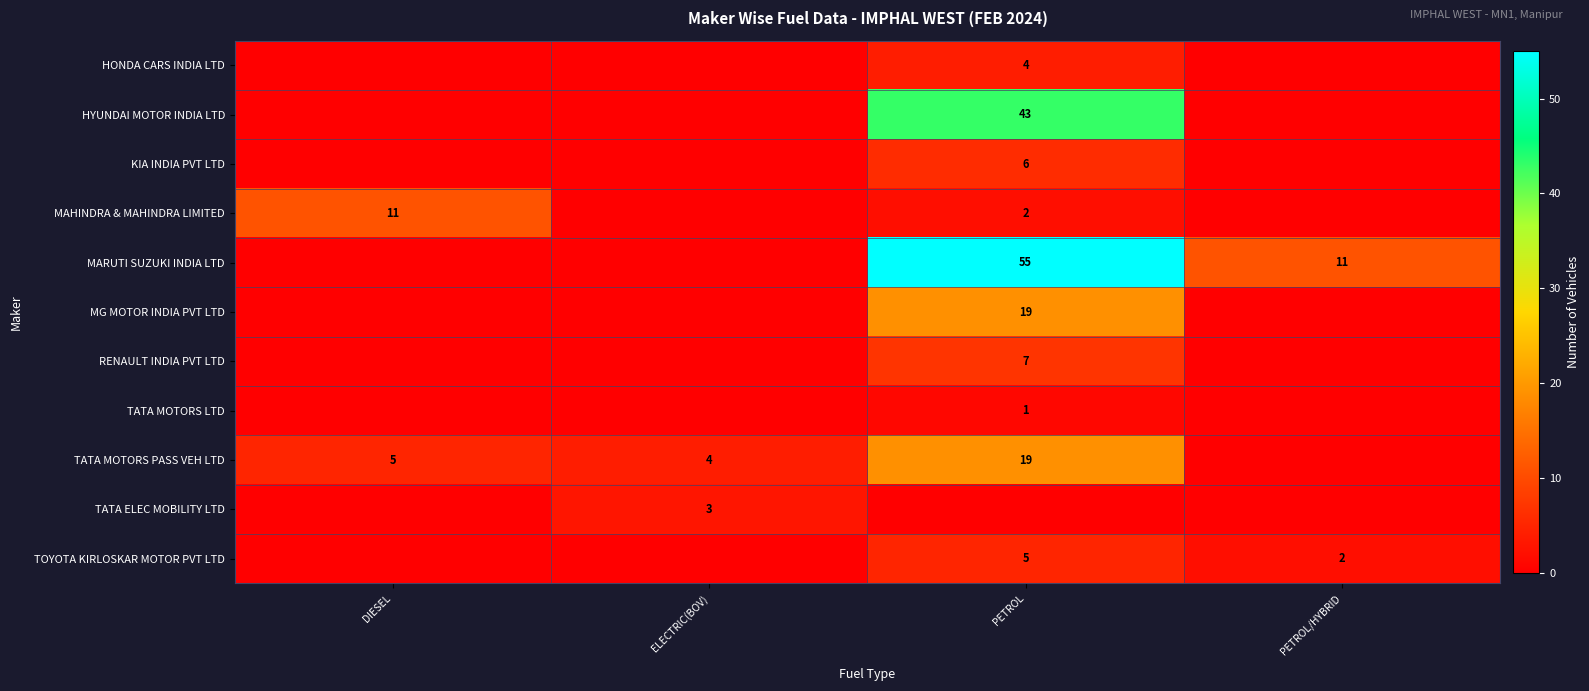

Is it true that RENAULT INDIA PVT LTD equals 2 at PETROL?

False